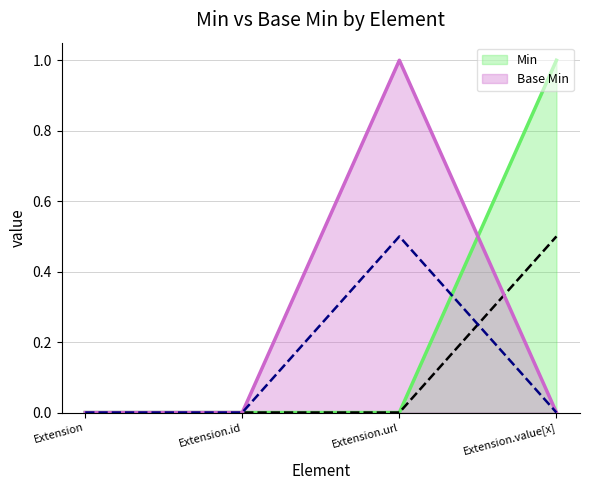

What is the difference between the highest and lowest values at Extension.url?

1.0